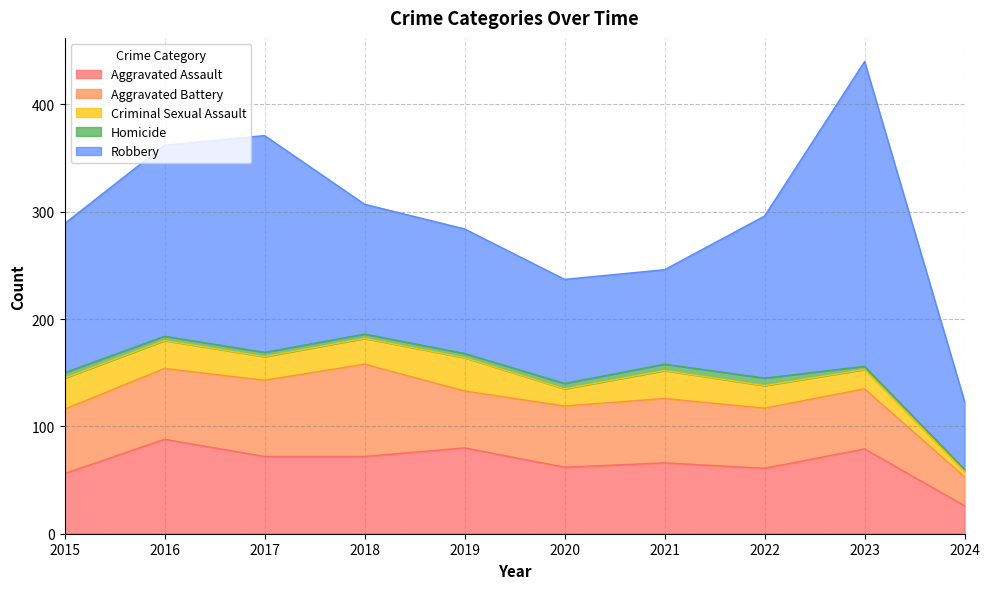

The Aggravated Battery series shows 93 at 2020. True or false?

False